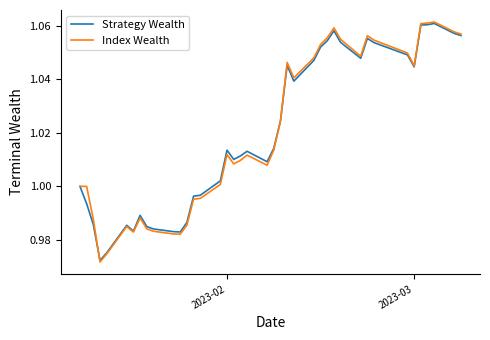

Which series has the largest range (max minus min)?

Index Wealth